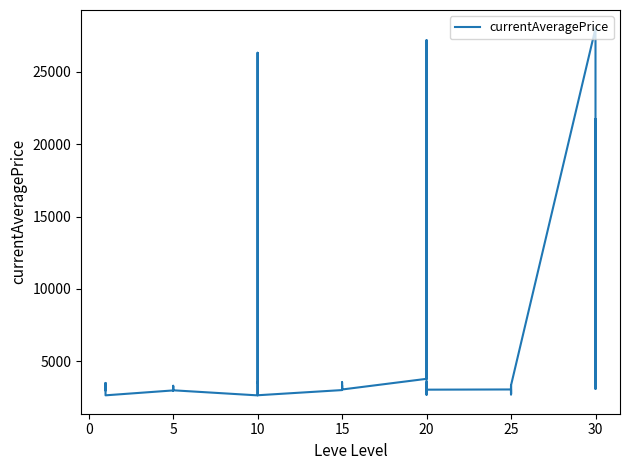

Count the number of categories in the chart.

40